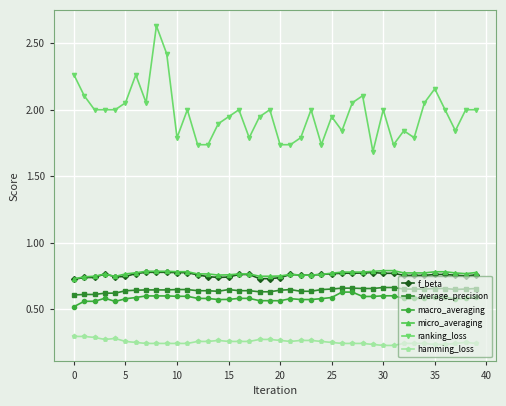

True or false: micro_averaging and ranking_loss cross at least once.

False